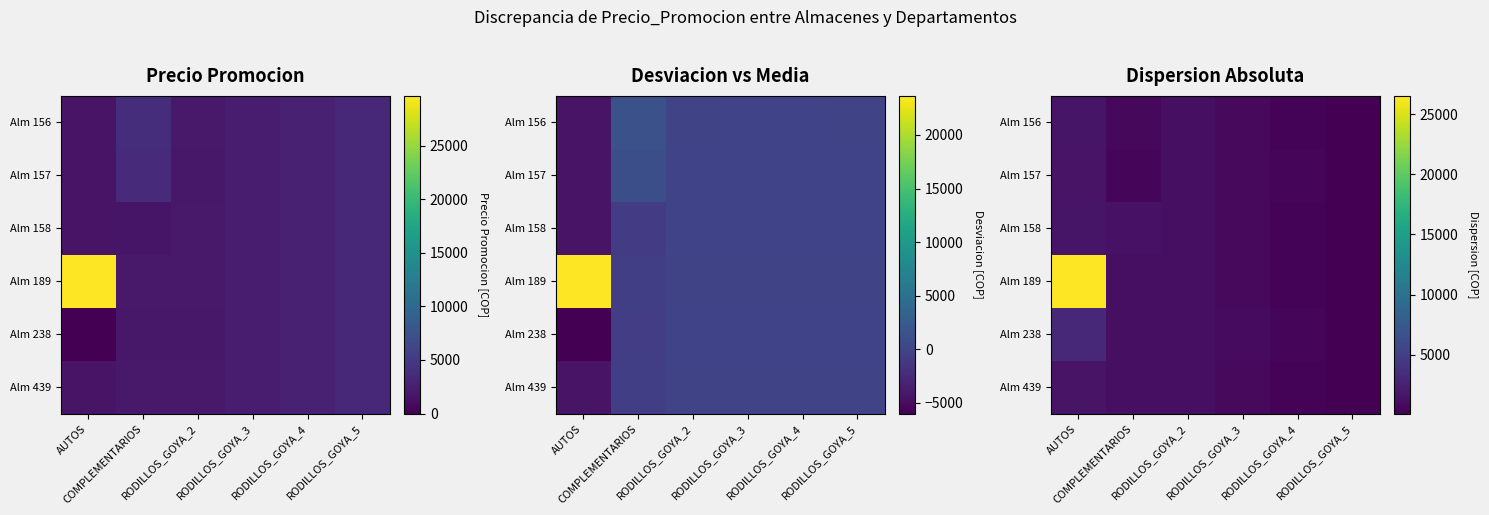

What is the sum of the Alm 157 values at RODILLOS_GOYA_4 and COMPLEMENTARIOS?

961.1